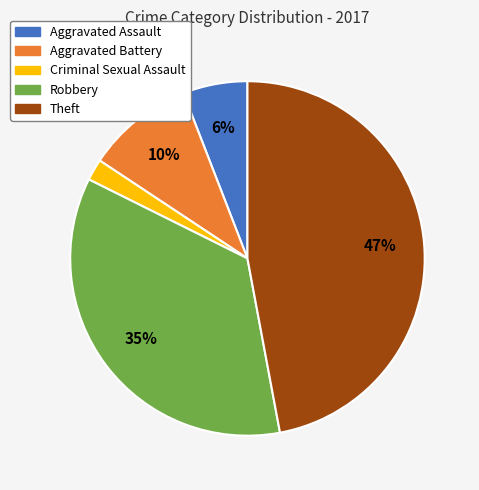

To the nearest percent, what is the difference between the largest and smallest slice percentages?

45%